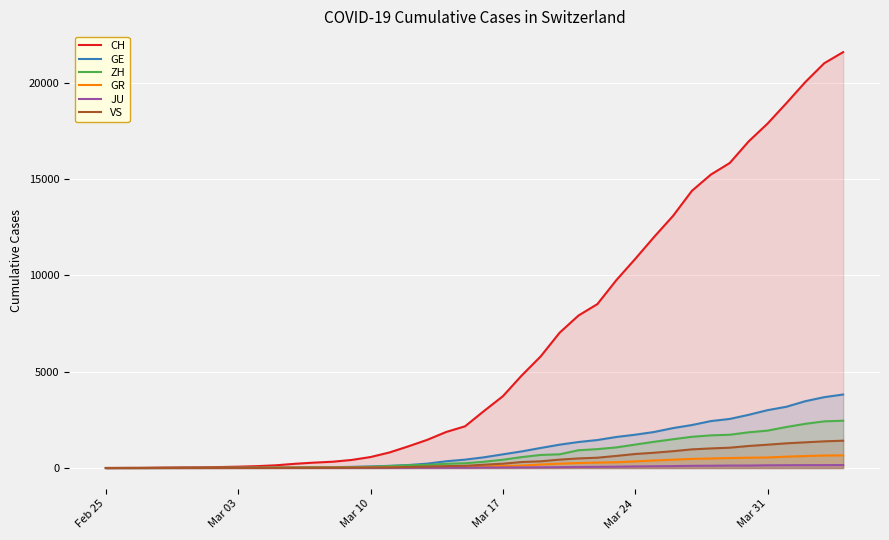

What are all the series names shown in the legend?

CH, GE, ZH, GR, JU, VS